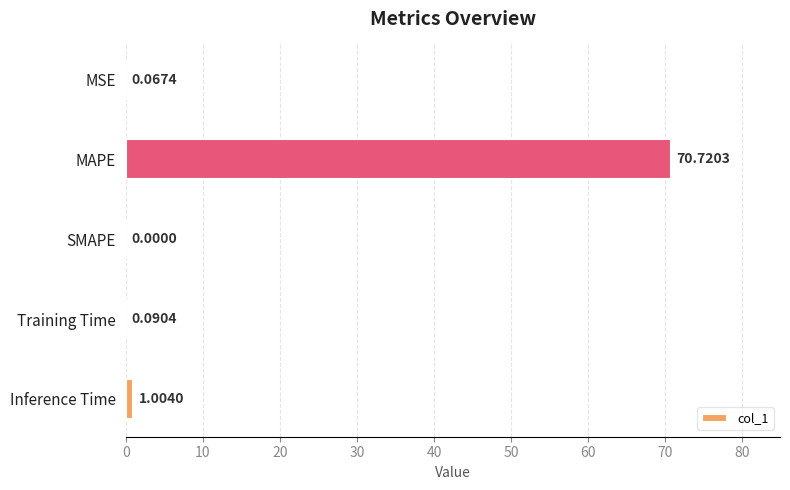

At which label is the value closest to 35?

Inference Time